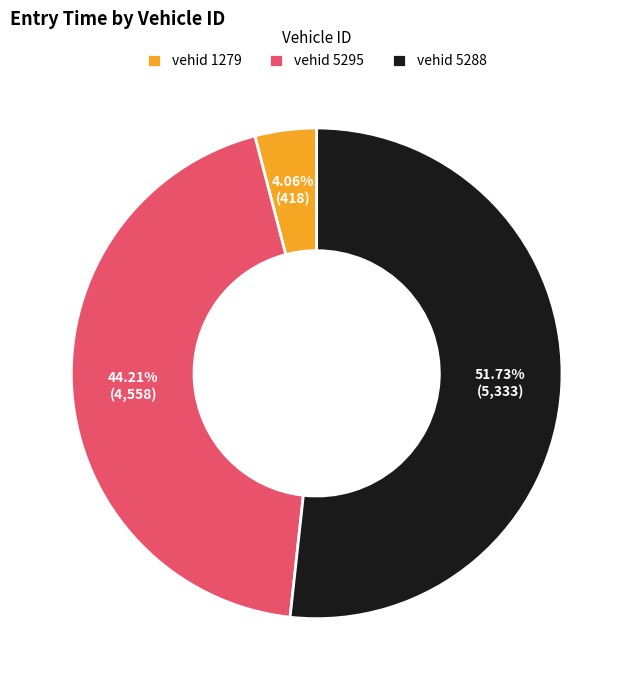

Rank the categories by value from highest to lowest.

vehid 5288, vehid 5295, vehid 1279